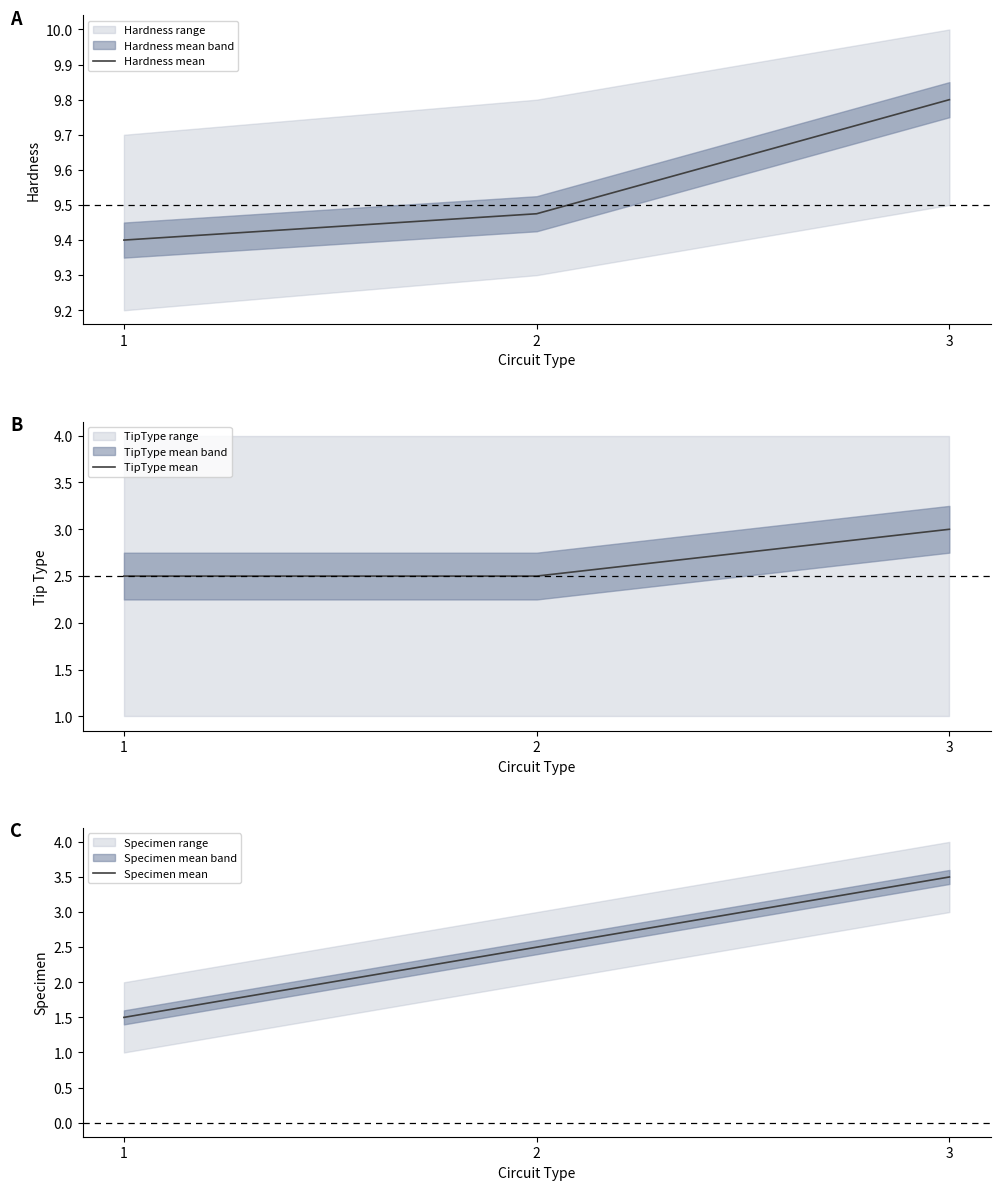

What value does the TipType mean series have at 2?

2.5